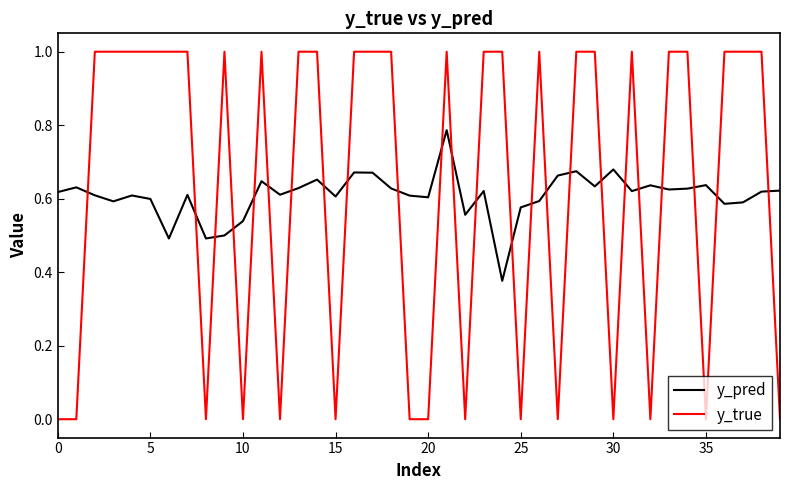

What are all the series names shown in the legend?

y_pred, y_true